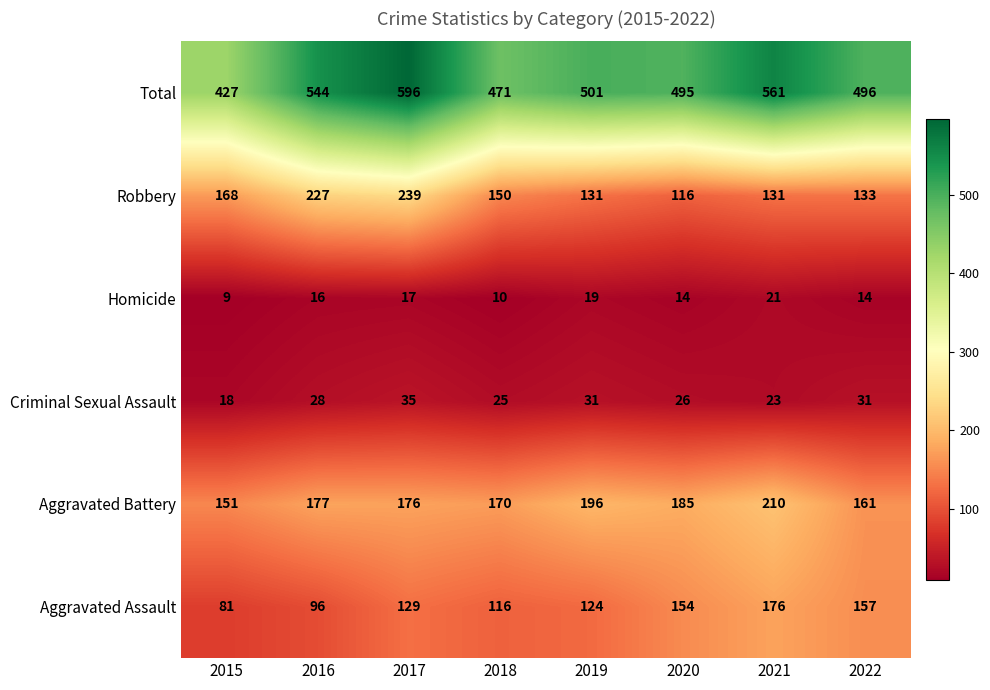

The value of Aggravated Assault at 2020 is 154. True or false?

True